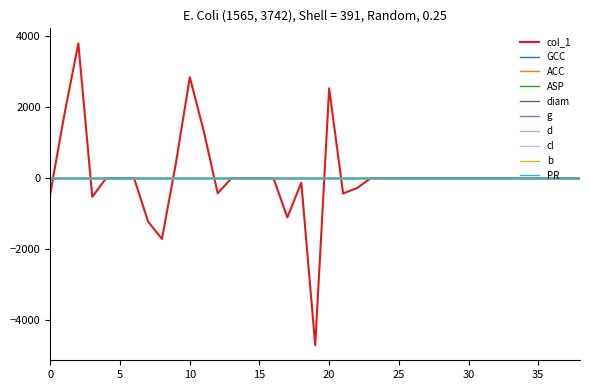

Does the chart display data point markers on the line(s)?

No